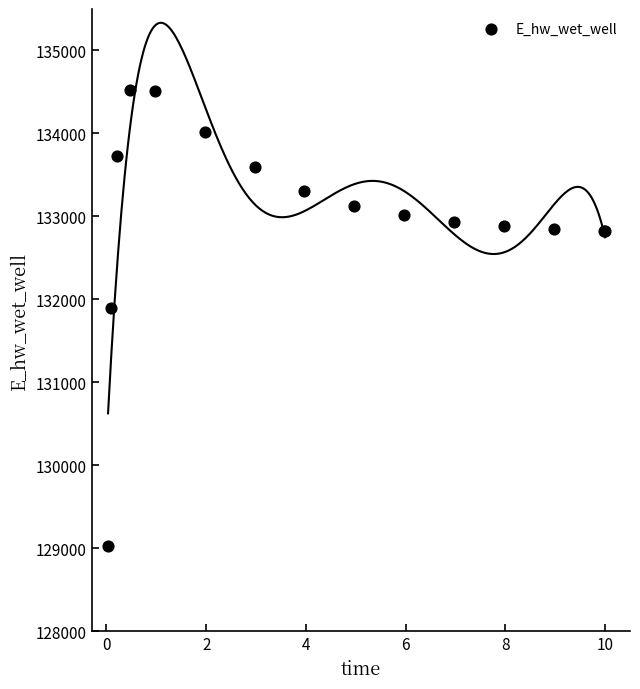

What Y value in the scatter plot is closest to 131775?

131894.7